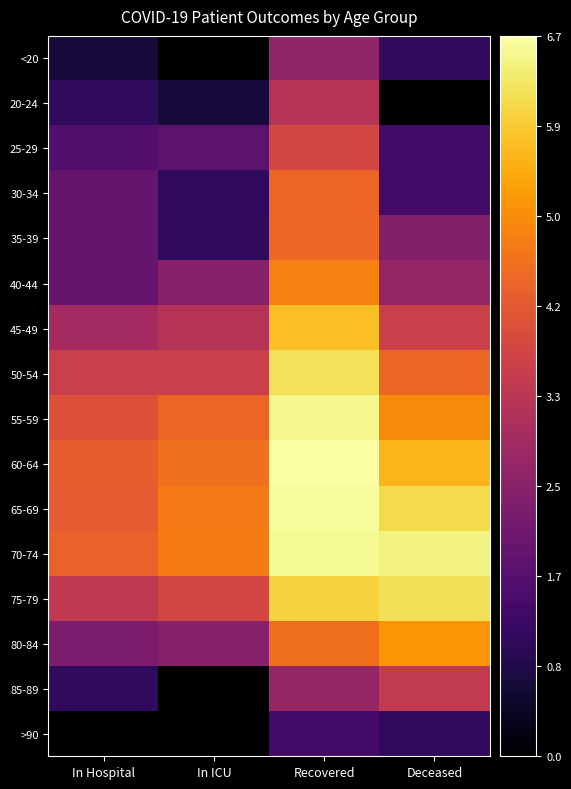

At which category does the chart reach its peak across all series?

Recovered